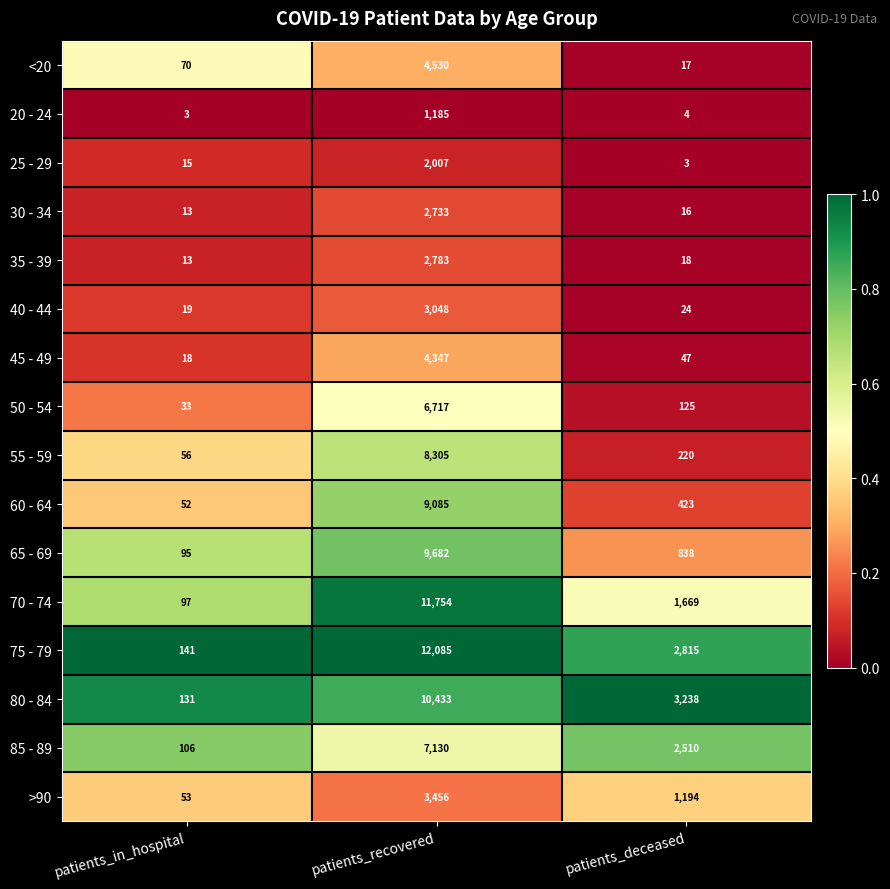

The value of 30 - 34 at patients_deceased is 9. True or false?

False